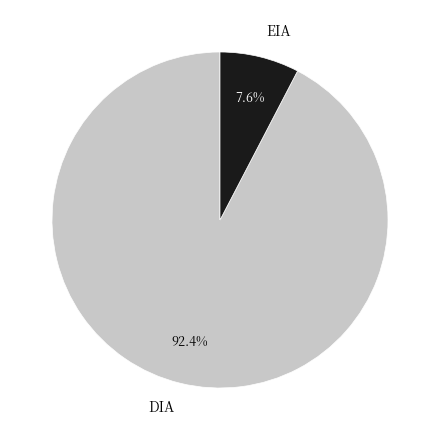

Is there any slice that represents more than half of the pie?

Yes